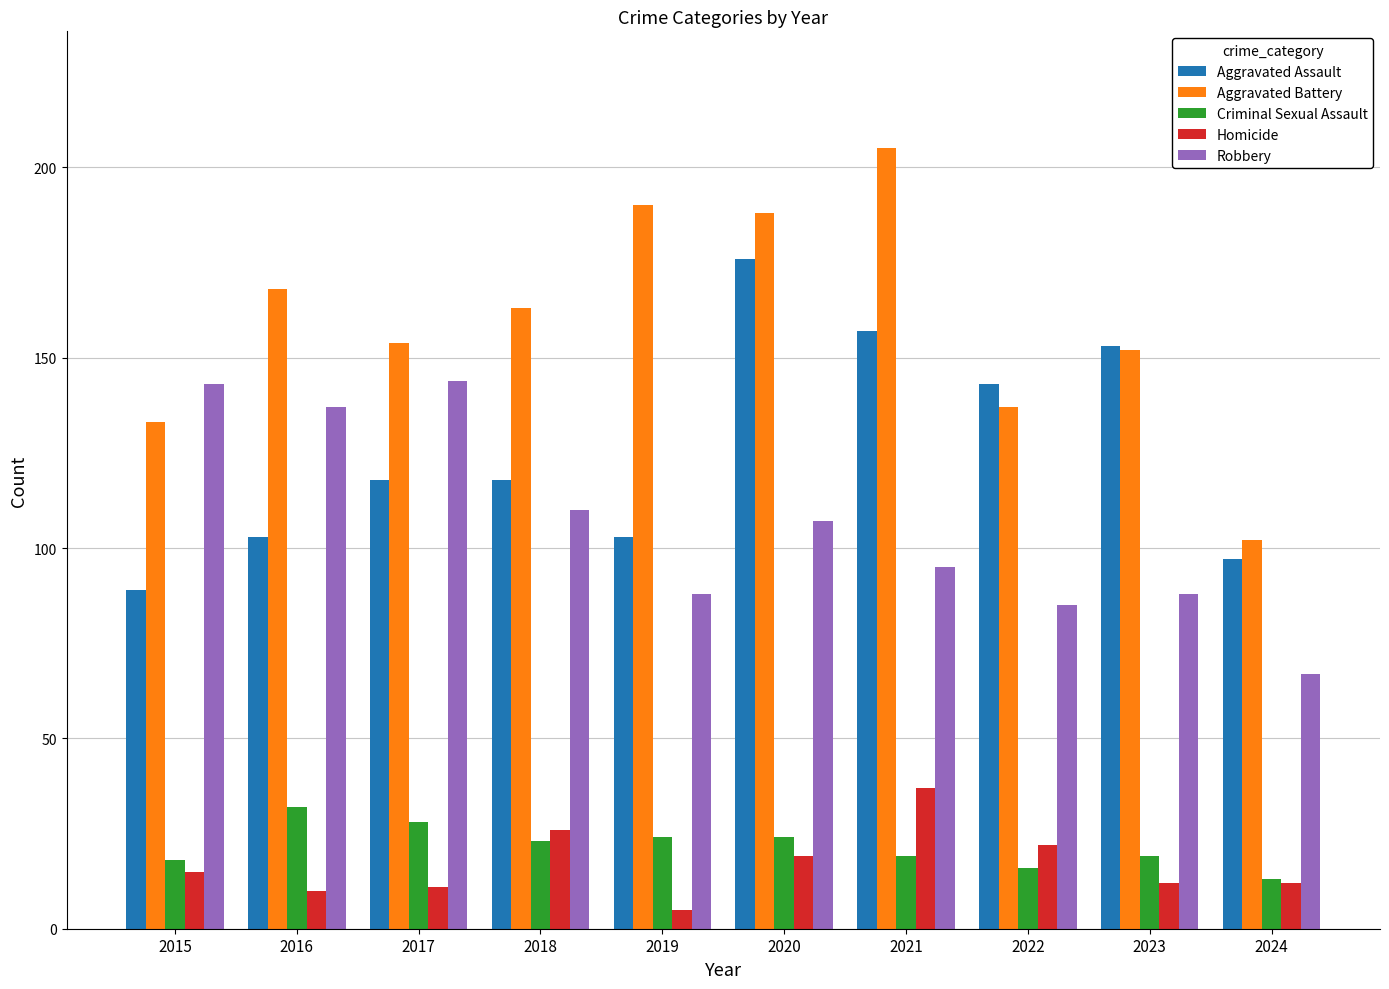

The value of Robbery at 2017 is 87. True or false?

False